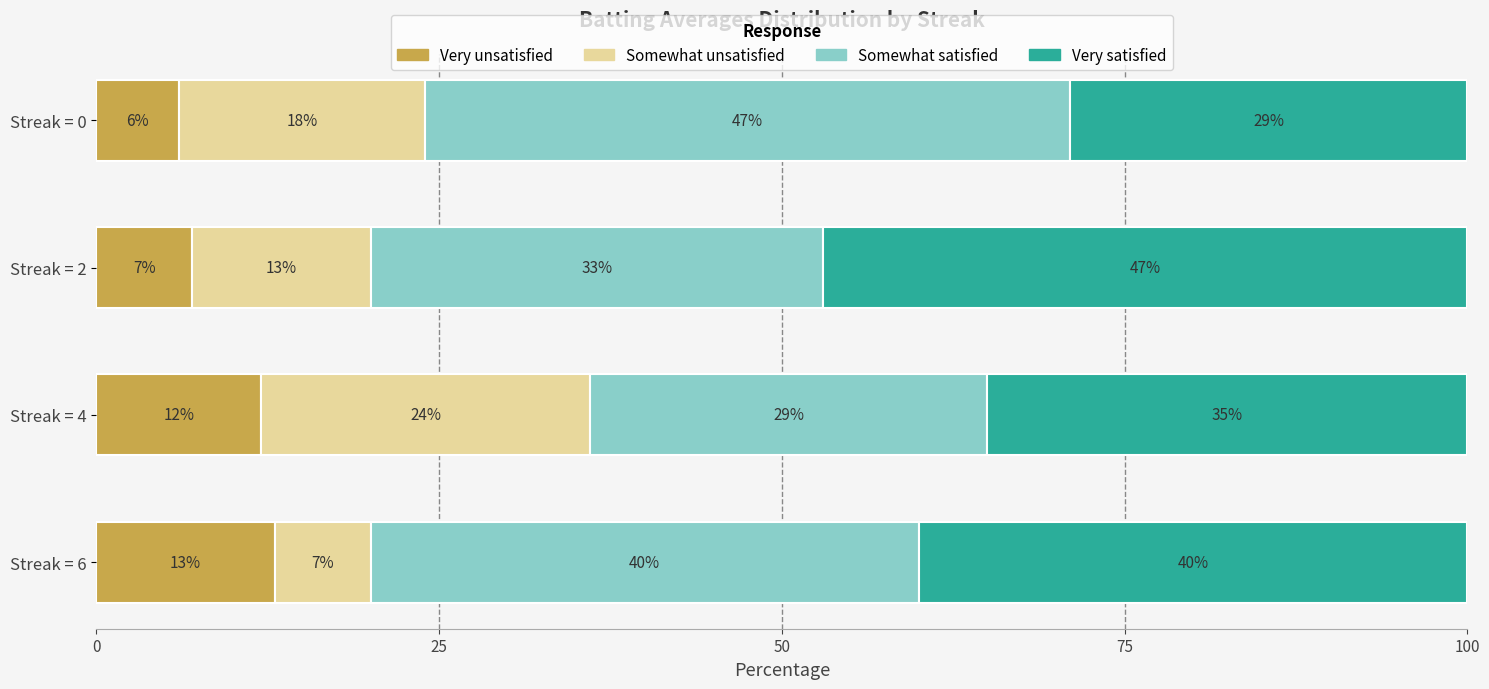

Read the Very unsatisfied value at Streak = 6.

13.0